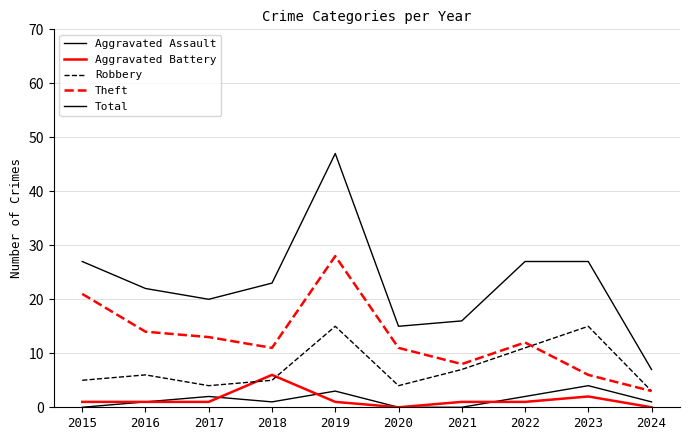

Is it true that Robbery equals 1 at 2018?

False